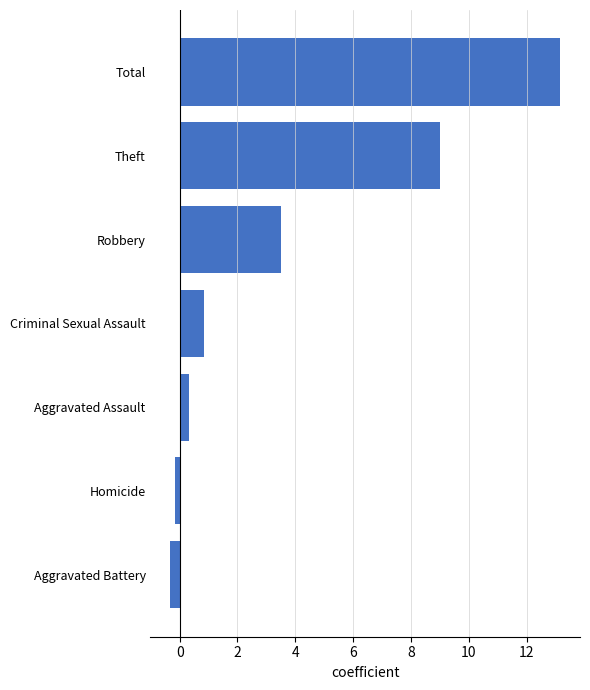

How many values are below zero?

2